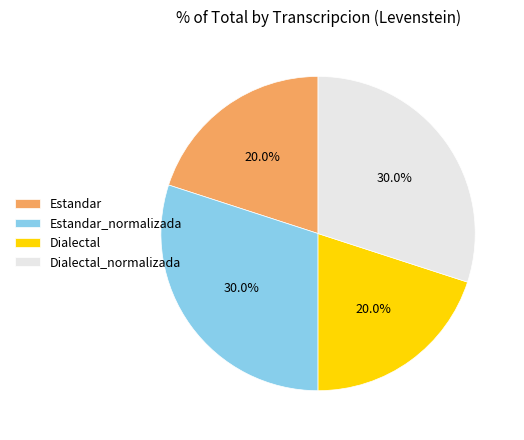

What percentage do Dialectal and Estandar together represent?

40.0%